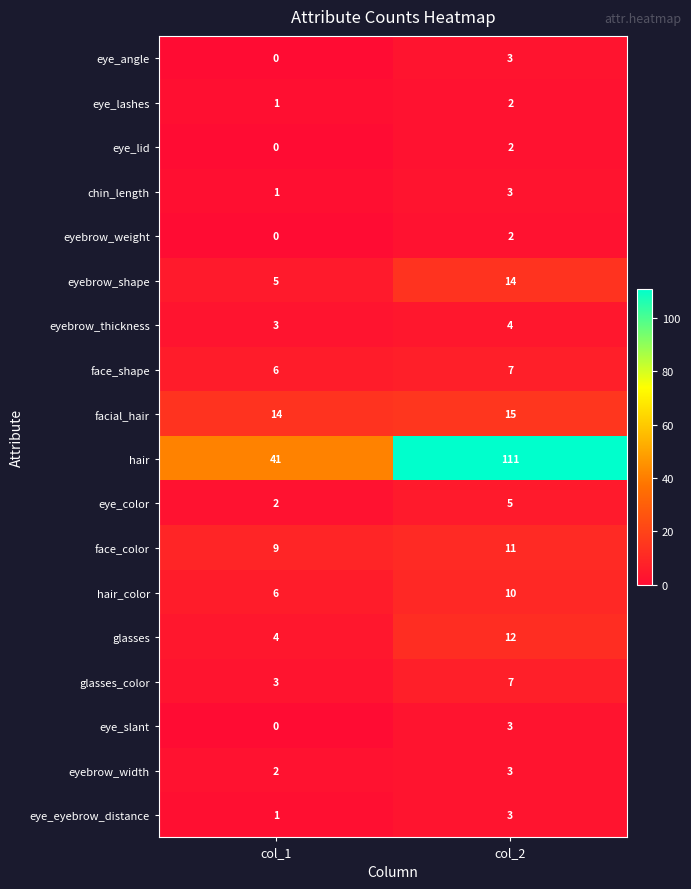

What is the total value across all series at col_1?

98